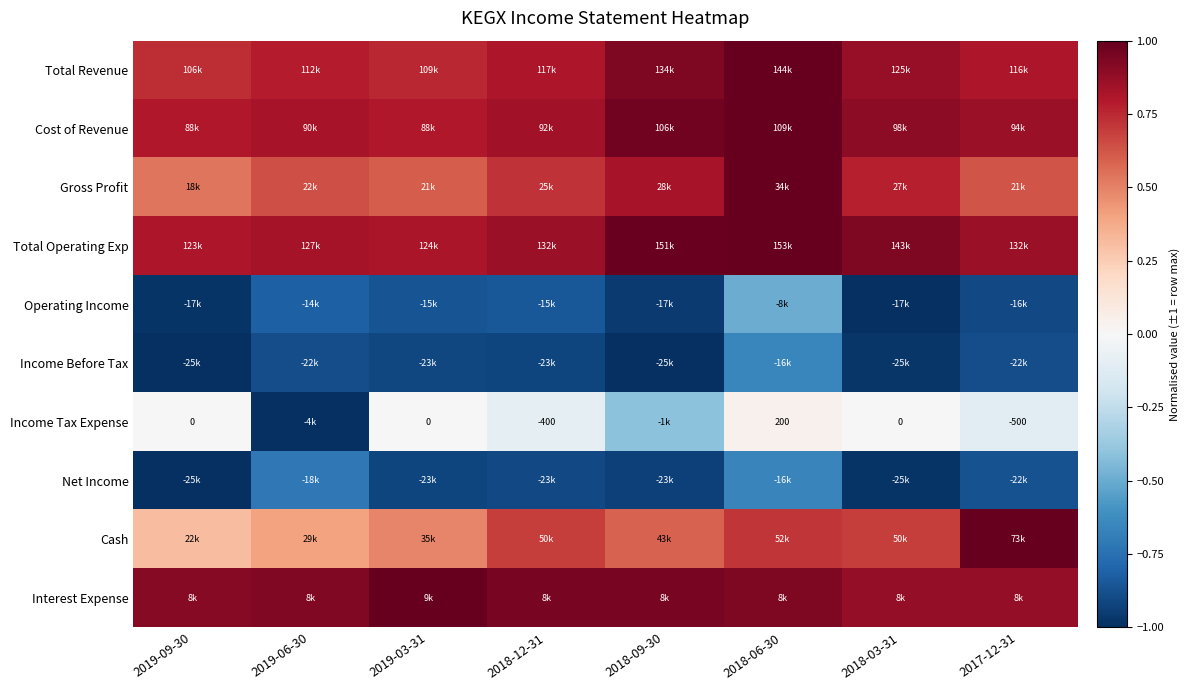

Which label corresponds to the smallest value in the chart?

2018-03-31